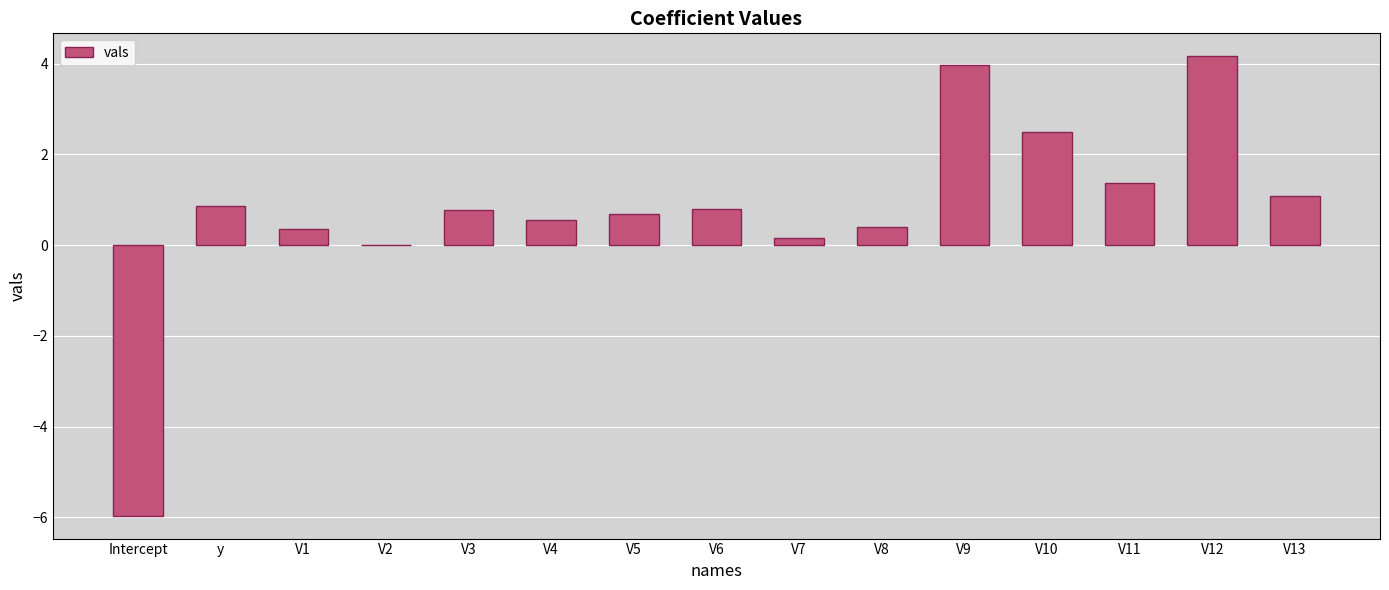

What is the sum of the values at V13 and V9?

5.1